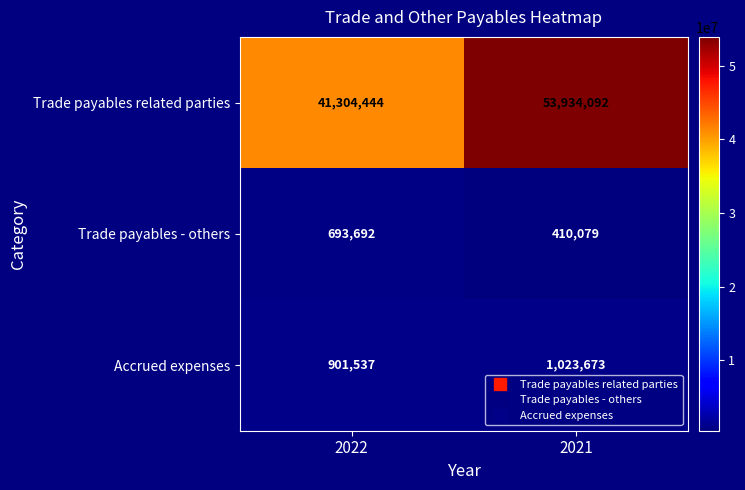

How many distinct data groups are displayed?

3